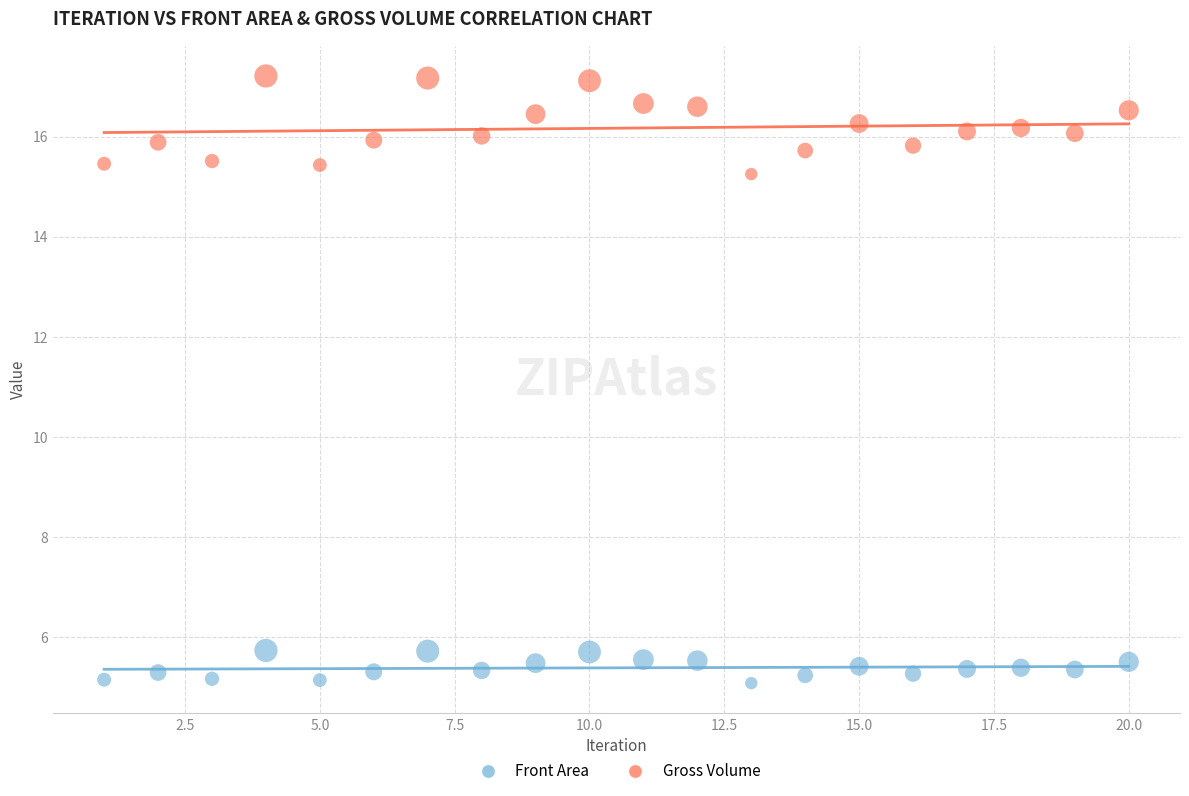

Which series contains the lowest Y value?

Front Area